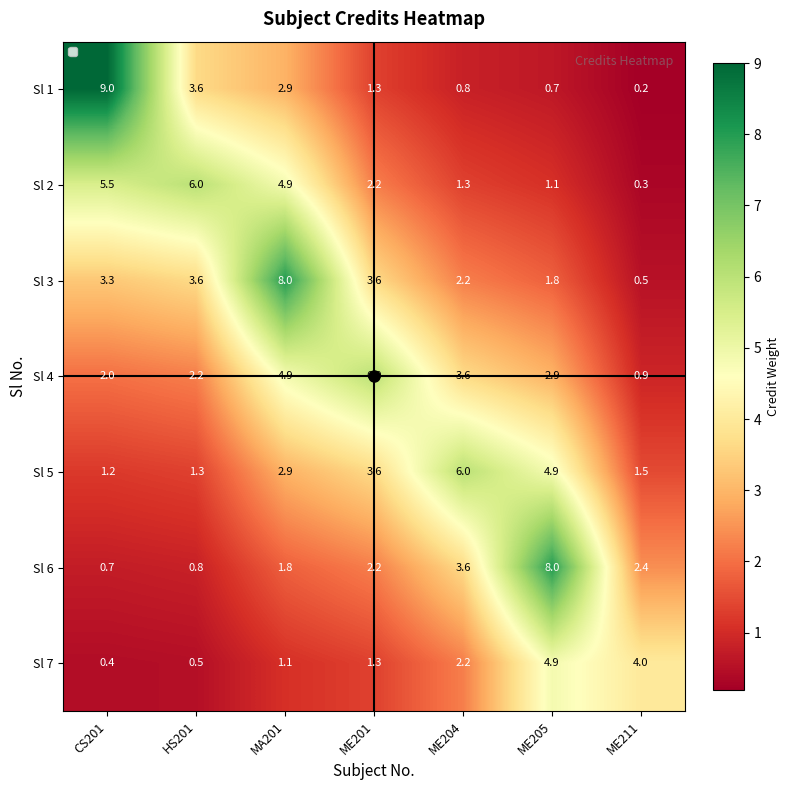

What is the difference between the Sl 4 values at ME201 and ME211?

5.1